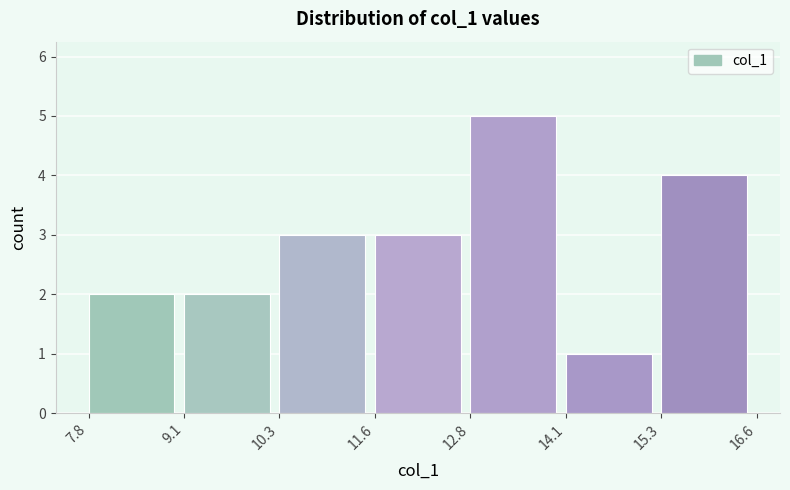

Reading left to right, transcribe this chart: for each bar, give the range it covers on the x-axis and its height. The values are not printed on the chart, so give them approximately, as read against the axis.

7.8 to 9.1: 2
9.1 to 10.3: 2
10.3 to 11.6: 3
11.6 to 12.8: 3
12.8 to 14.1: 5
14.1 to 15.3: 1
15.3 to 16.6: 4